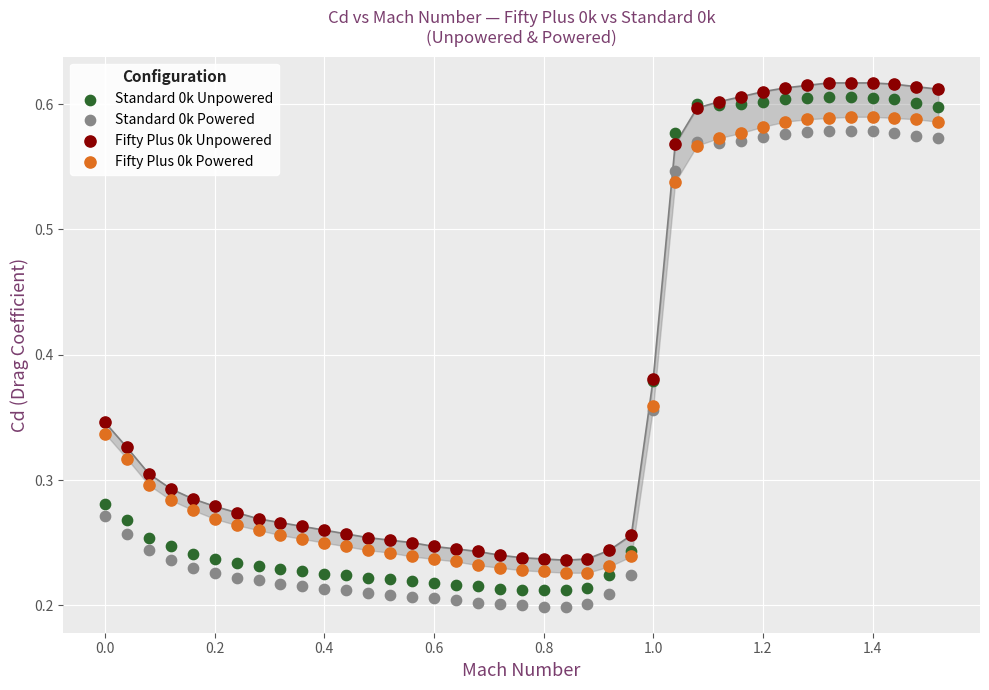

Which series has the largest Y range (max minus min)?

Standard 0k Unpowered